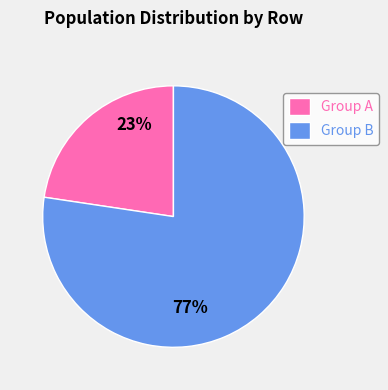

Approximately how many times larger is the value at Group B compared to Group A?

3.4